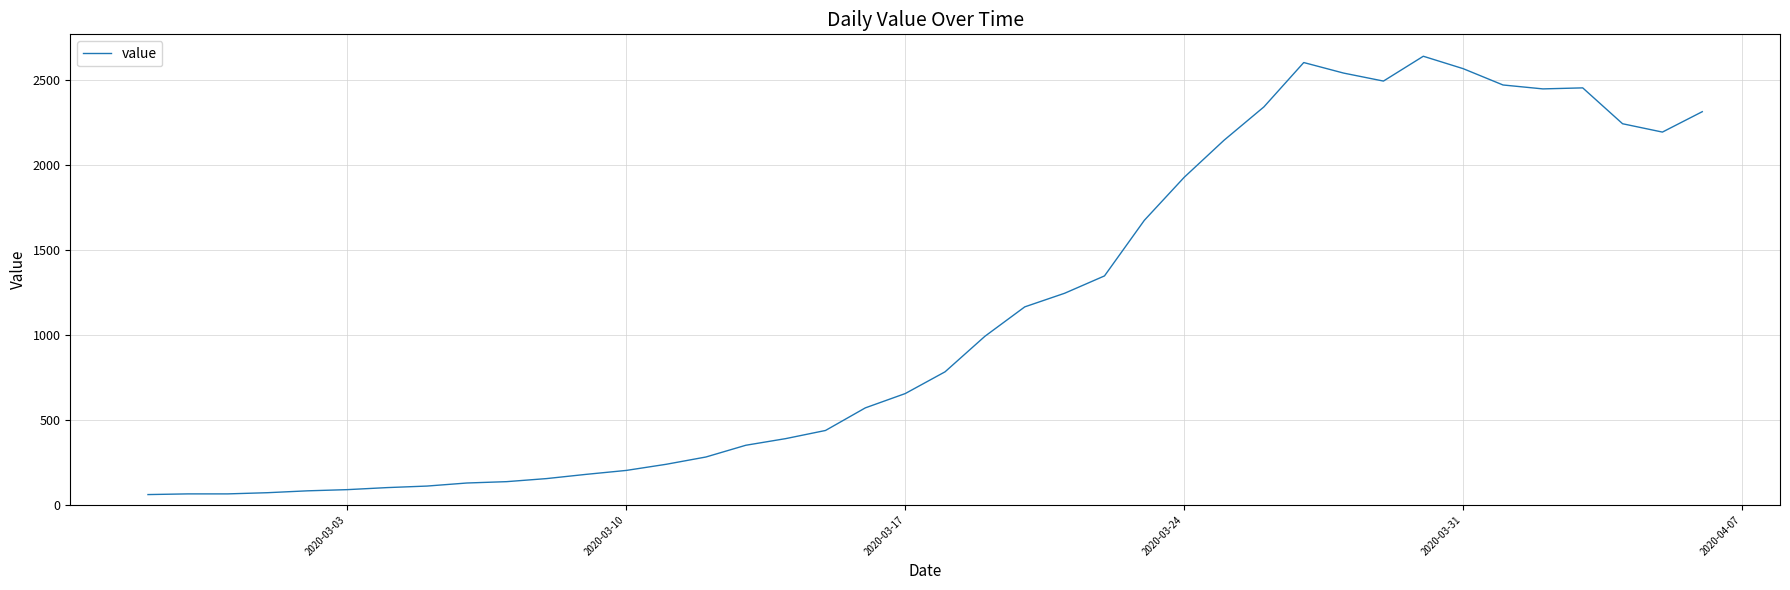

Does the chart display data point markers on the line(s)?

No